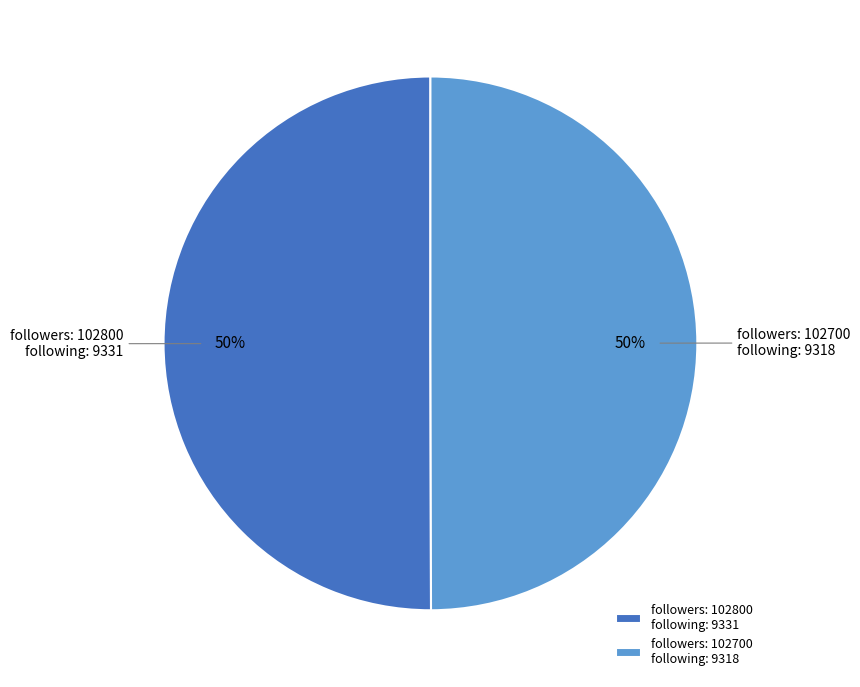

Do followers: 102800 following: 9331 and followers: 102700 following: 9318 together represent more than half of the pie?

Yes